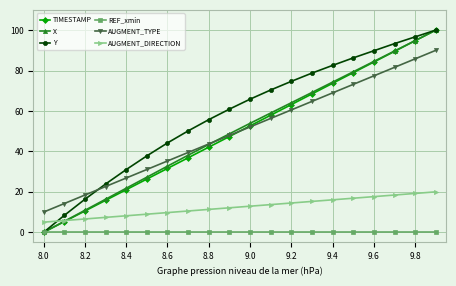

At how many categories does at least one series exceed 57?

11